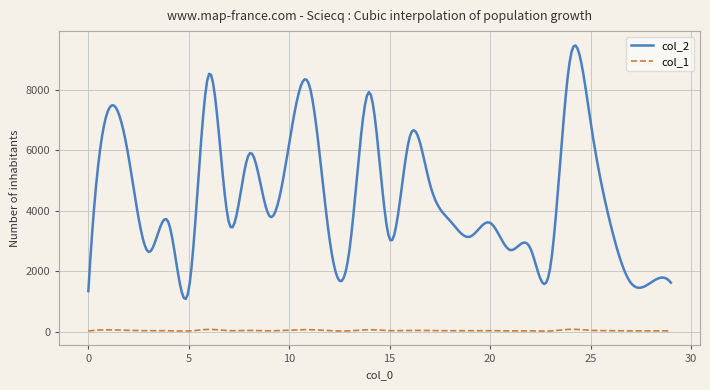

What is the sum of all col_2 values?

1327080.3